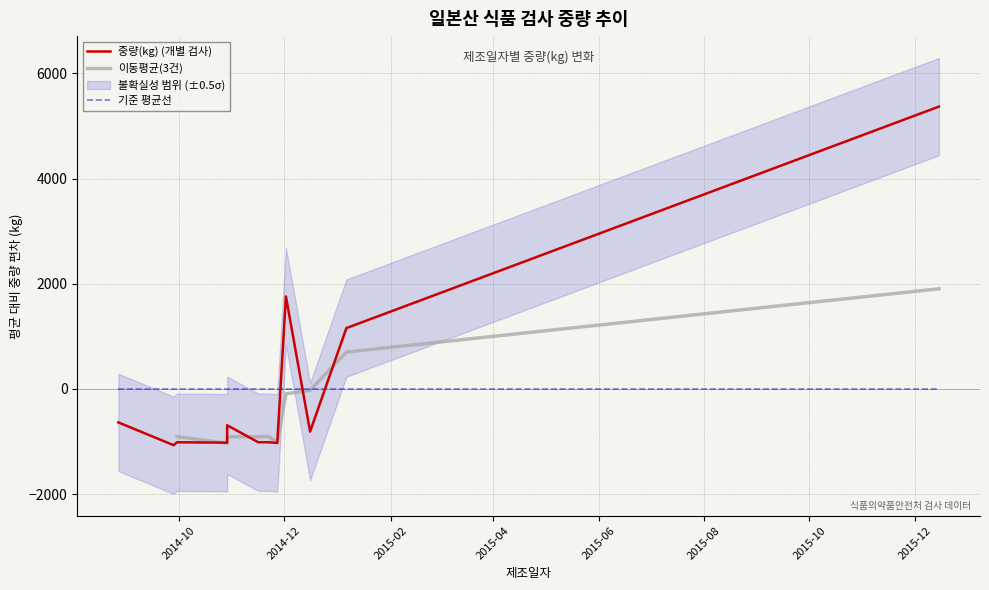

Where is the data nearest to the value 3260?

2014-12-02